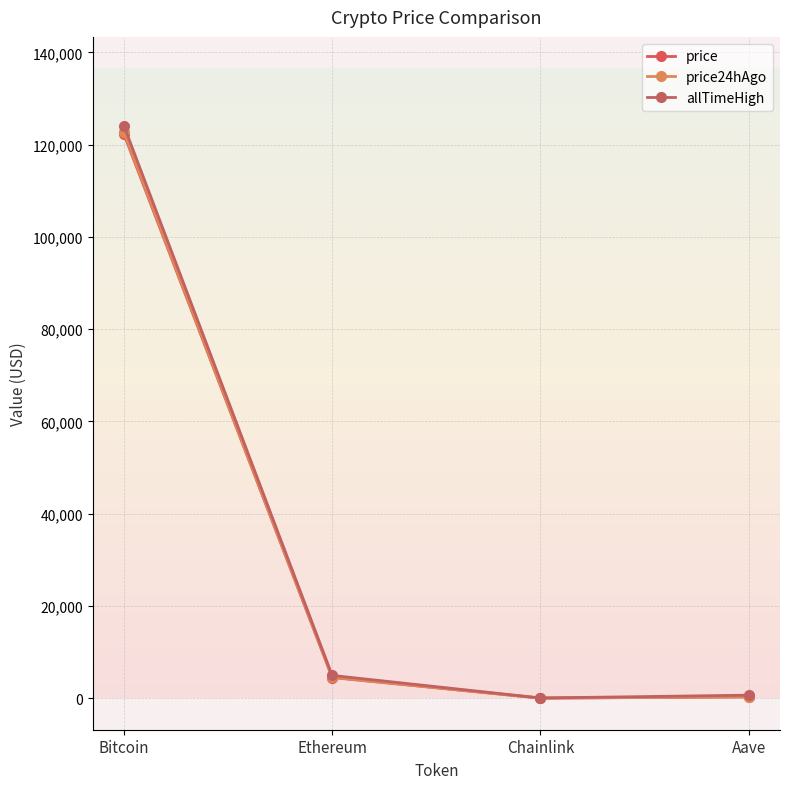

True or false: allTimeHigh has a value of 89.5 at Chainlink.

False